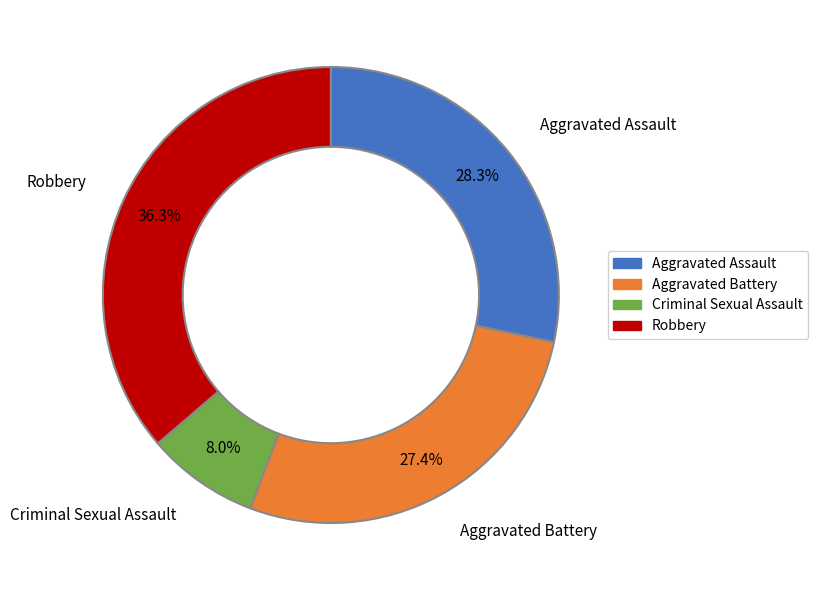

The Aggravated Battery slice represents 27% of the pie. True or false?

True